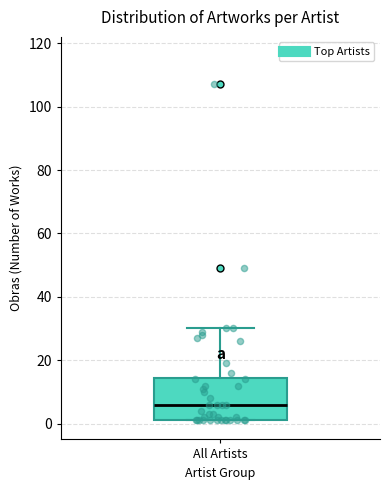

Where does the median line of the box for All Artists sit on the y-axis? The values are not printed on the chart, so give them approximately, as read against the axis.

6